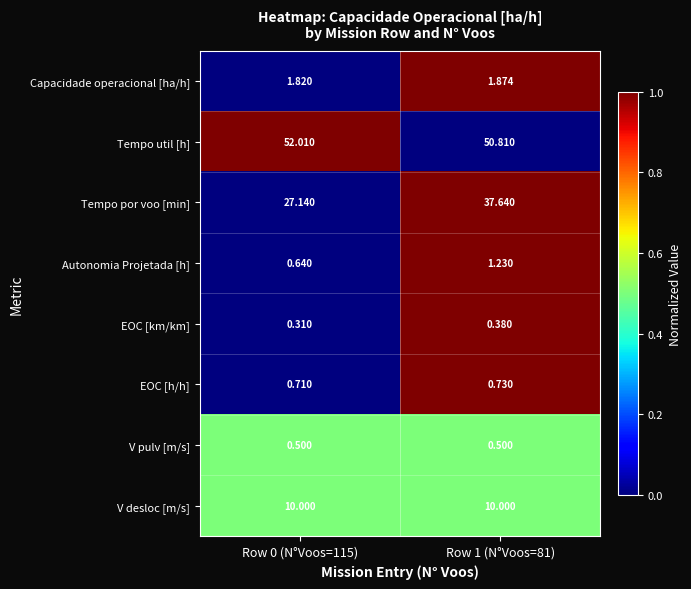

Which series has the largest total across all categories?

Tempo util [h]